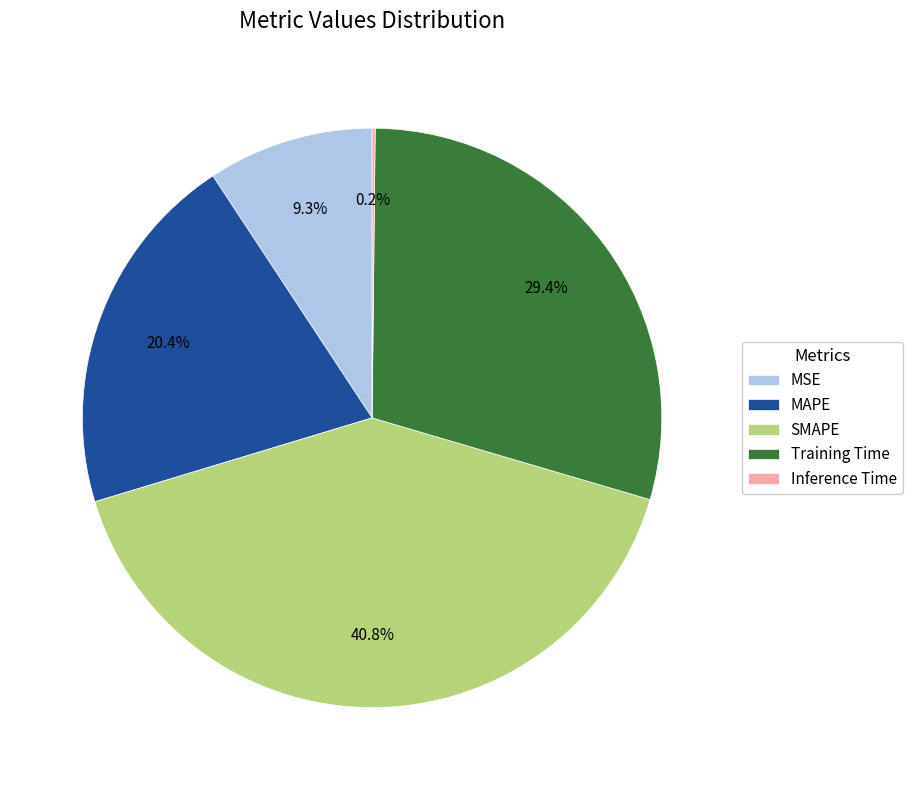

Approximately how many times larger is the value at SMAPE compared to MAPE?

2.0